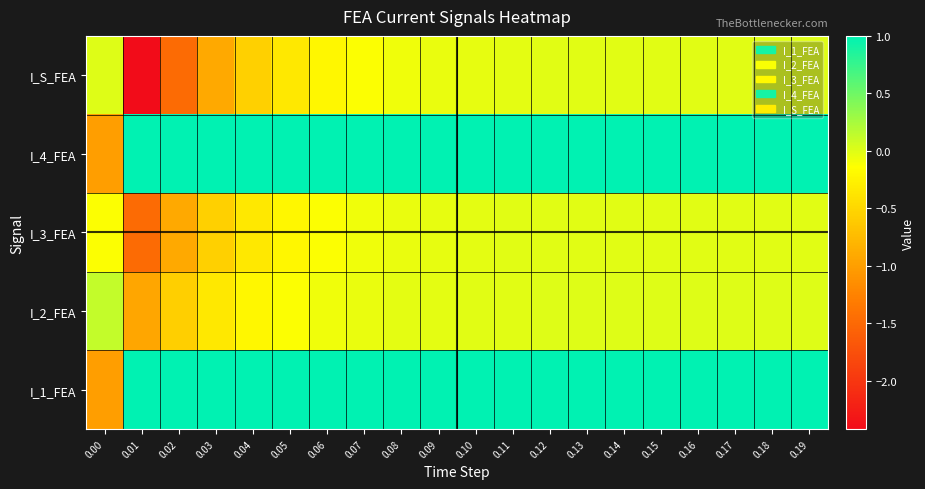

Which has a higher value, 0.13 or 0.17?

0.13